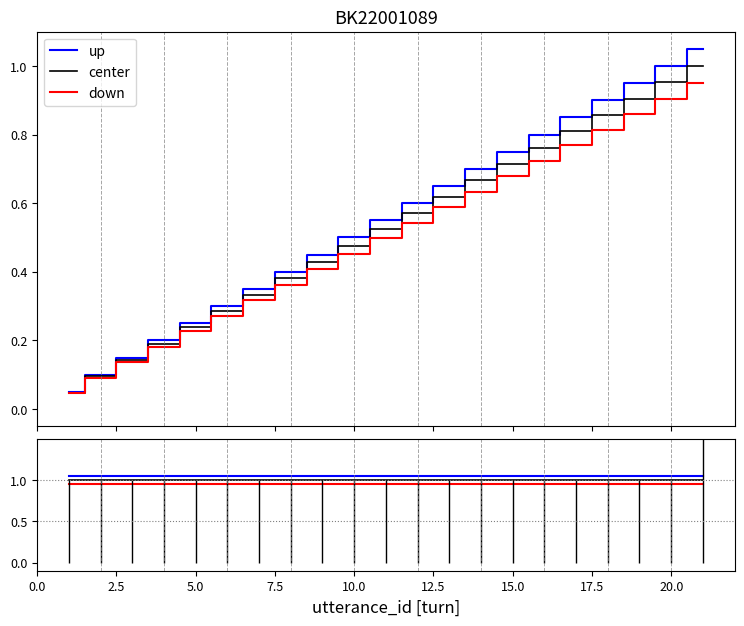

What are all the series names shown in the legend?

up, center, down